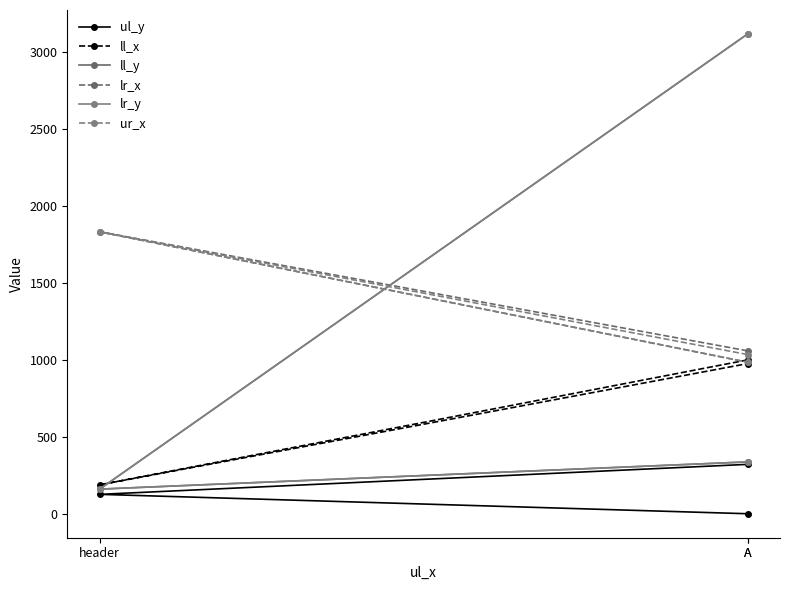

How many values in the ul_y series exceed 126?

1